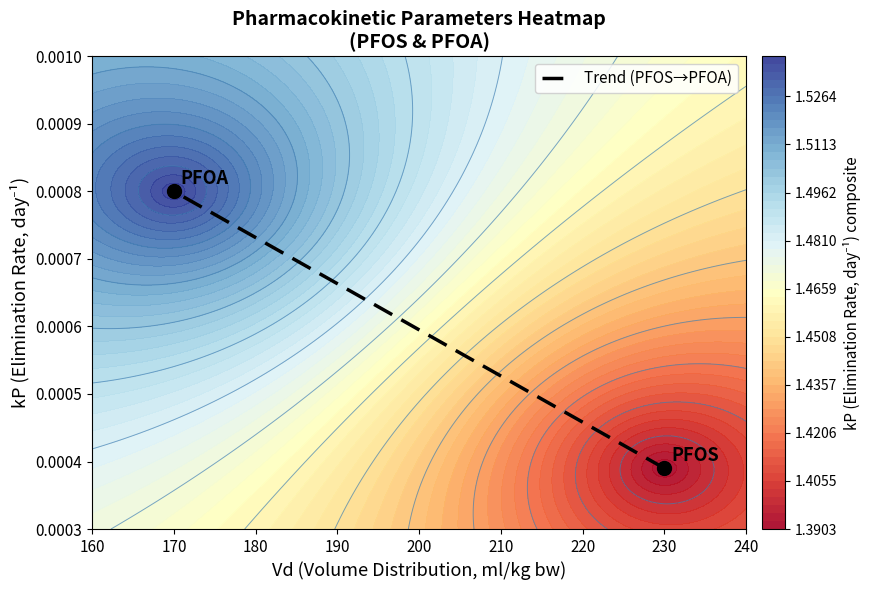

How many categories are shown in the chart?

2